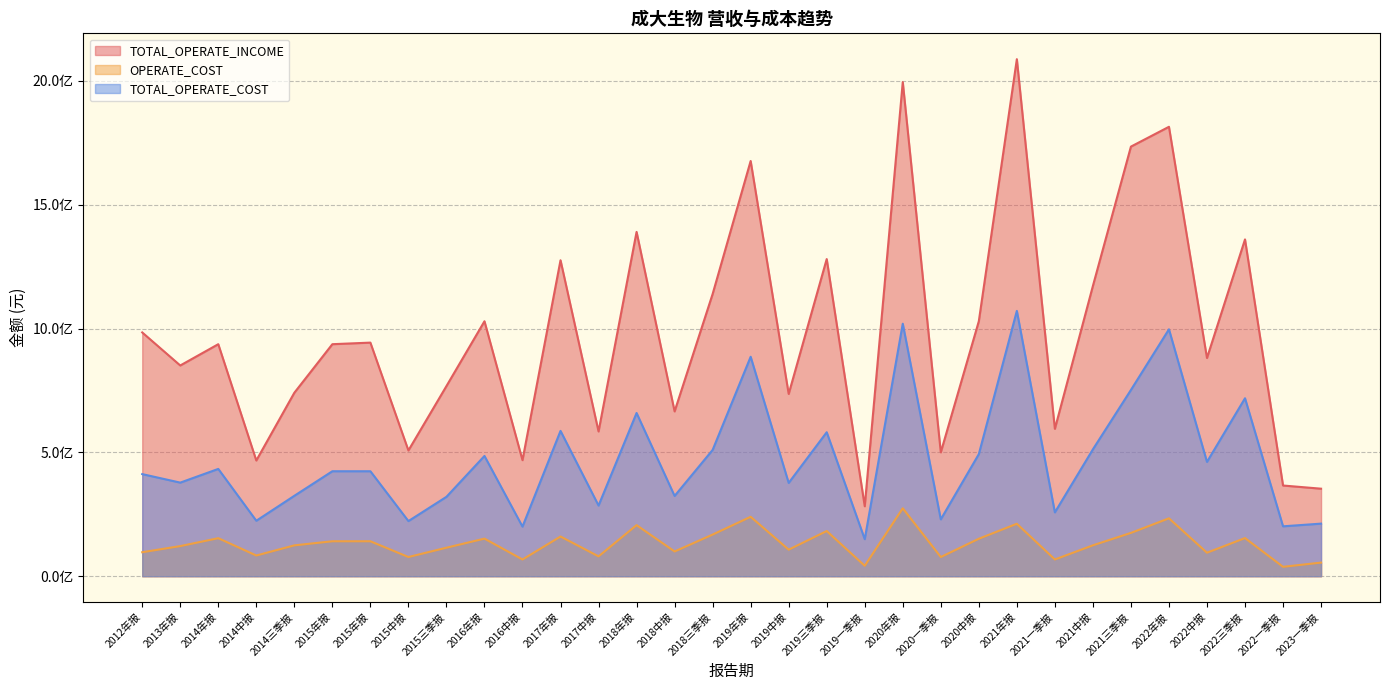

How many data points does each series have?

32